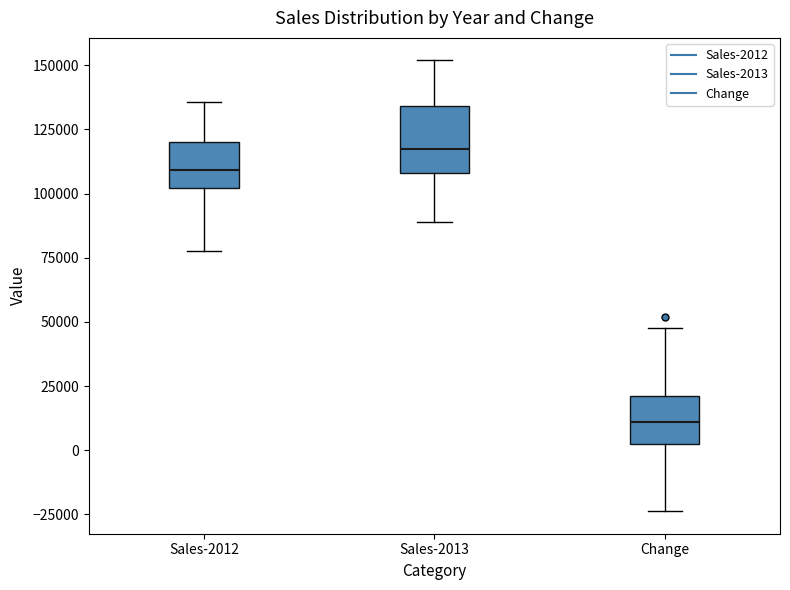

Reading left to right, read every box against the y-axis: the position of its median line, the range the box covers, and the ends of its whiskers. The values are not printed on the chart, so give them approximately, as read against the axis.

Sales-2012: median 110000, box 100000 to 120000, whiskers 80000 to 135000
Sales-2013: median 115000, box 110000 to 135000, whiskers 90000 to 150000
Change: median 10000, box 0 to 20000, whiskers -25000 to 50000